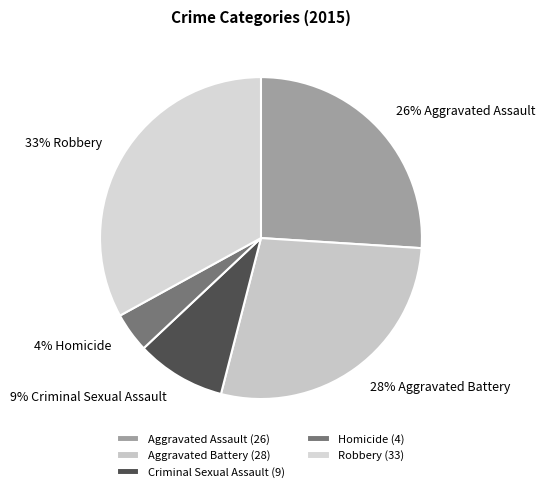

What is the change in value from Homicide to Robbery?

+29